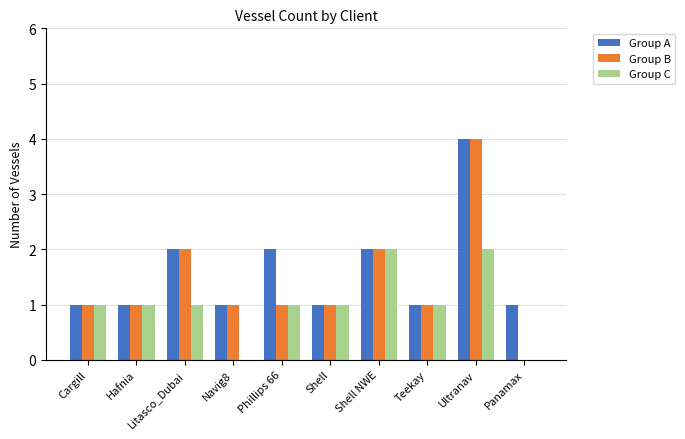

How many groups of bars are there?

10